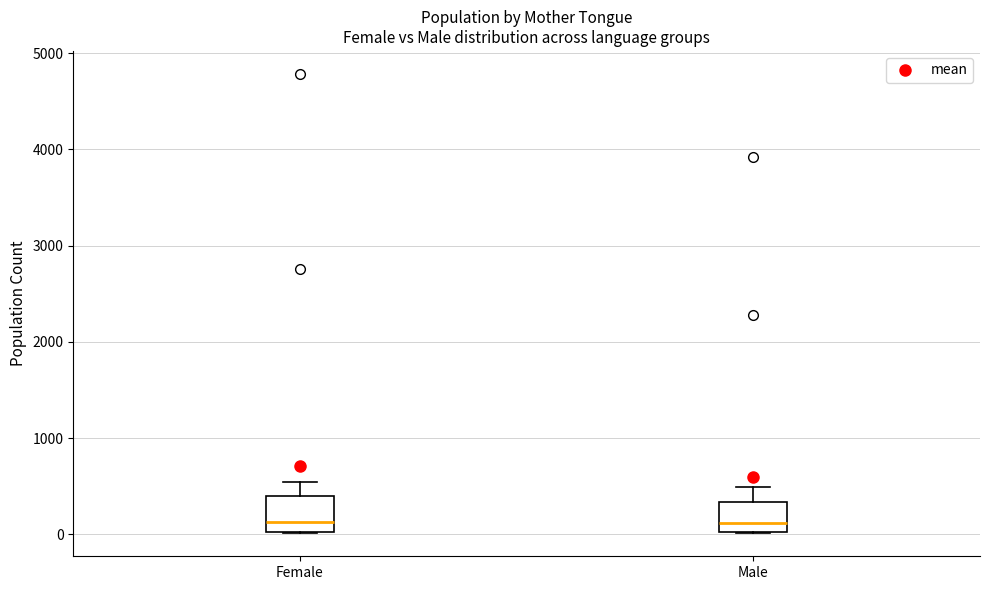

Reading left to right, transcribe this box plot: for each box, give where its median line is, the range the box spans, and where its two whiskers end, as read against the y-axis. The values are not printed on the chart, so give them approximately, as read against the axis.

Female: median 100, box 0 to 400, whiskers 0 to 500
Male: median 100, box 0 to 300, whiskers 0 to 500